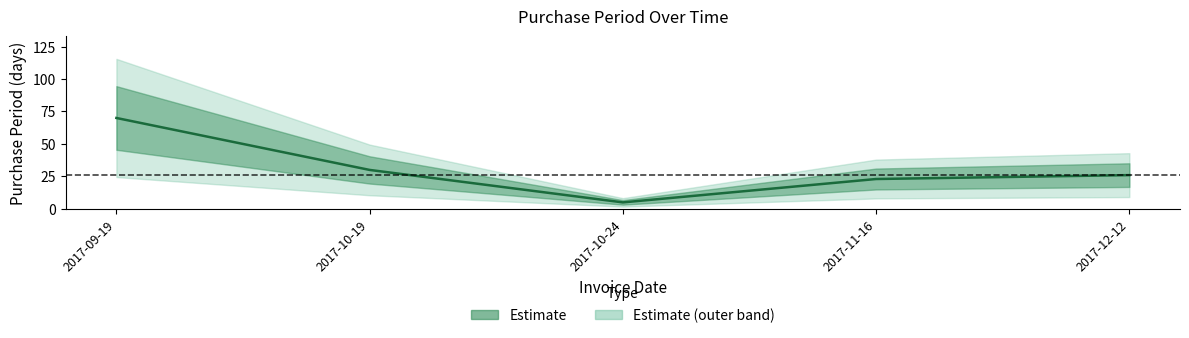

What is the sum of the values at 2017-12-12 and 2017-09-19?

96